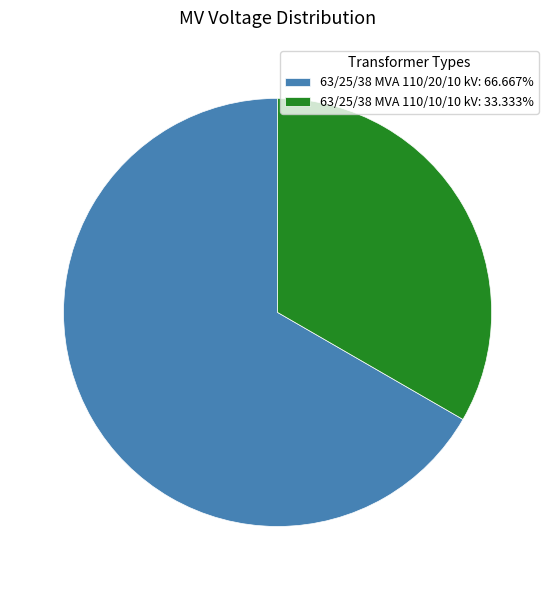

The 63/25/38 MVA 110/20/10 kV slice represents 56% of the pie. True or false?

False